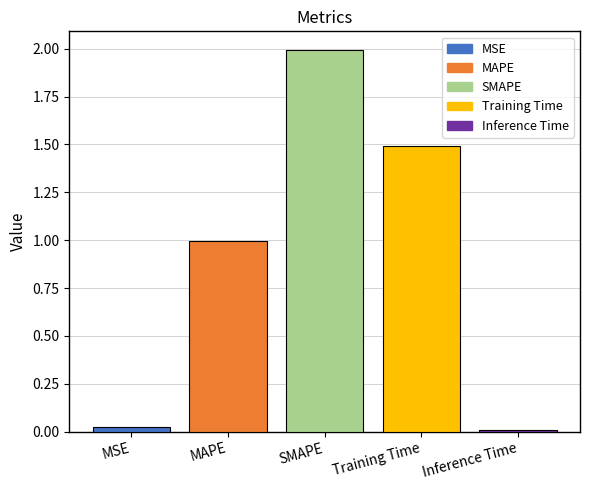

Does the chart contain any negative values?

No